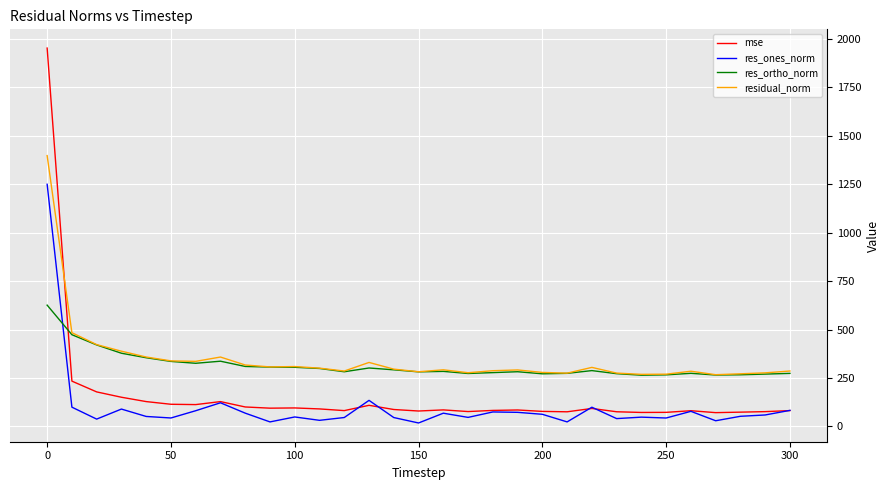

True or false: res_ones_norm and res_ortho_norm intersect in this chart.

True